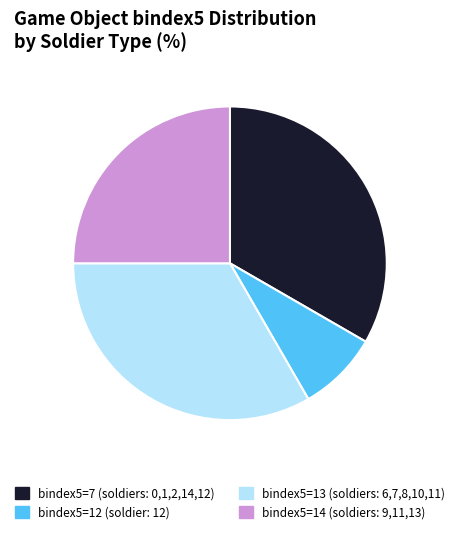

Is the sum of bindex5=14 (soldiers: 9,11,13) and bindex5=7 (soldiers: 0,1,2,14,12) greater than half?

Yes